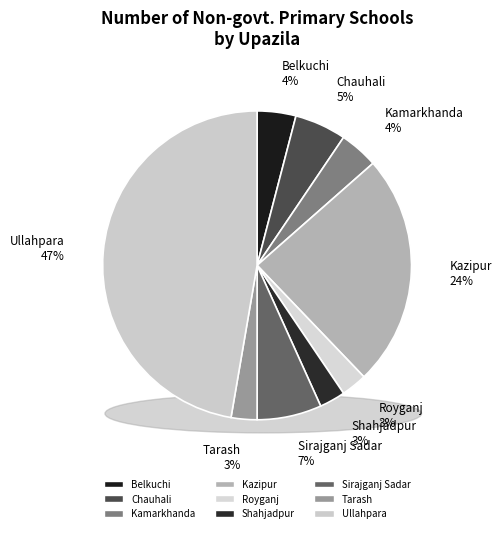

What percentage is NOT represented by Tarash?

97.3%